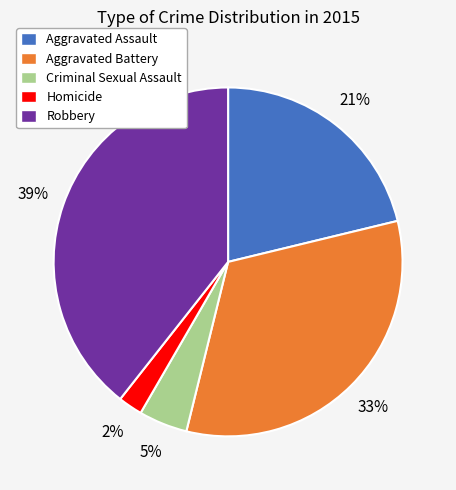

How many slices are in this pie chart?

5